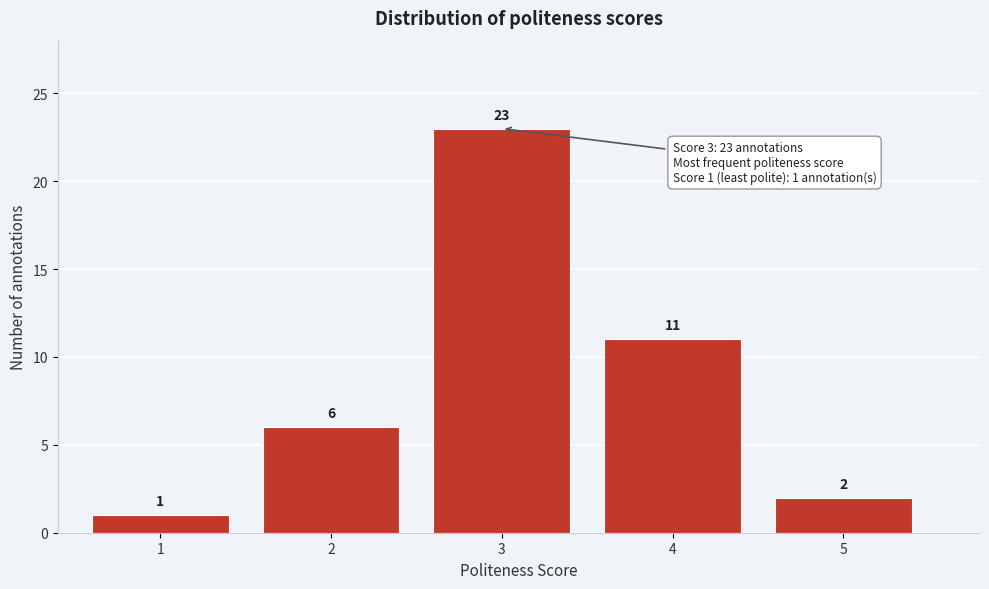

Reading left to right, list all the values displayed in this chart.

1	6	23	11	2